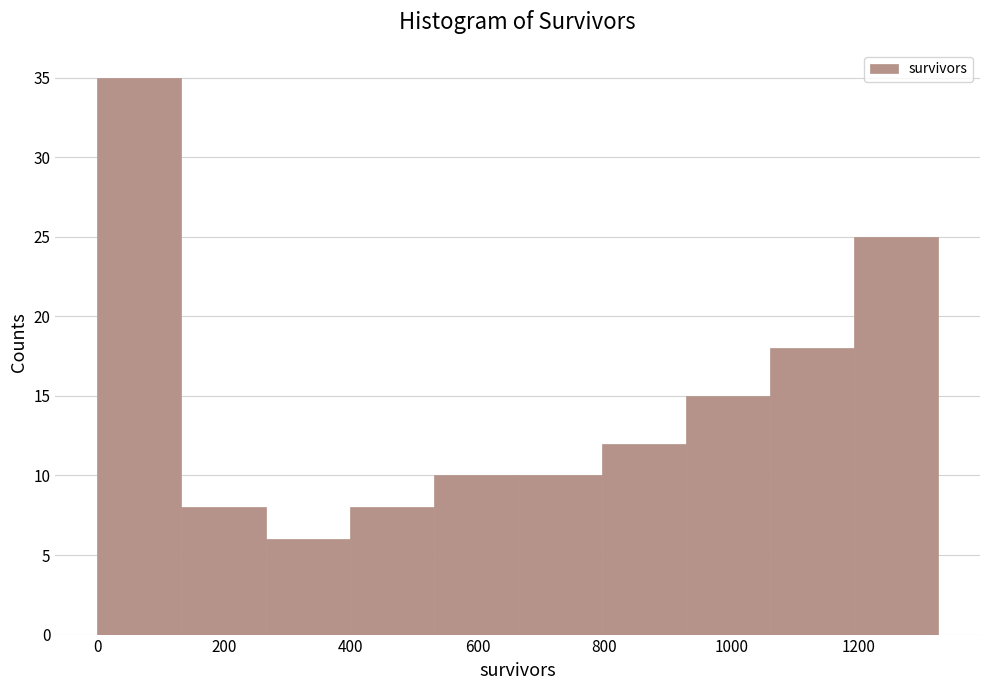

Reading left to right, list every bar in this chart as the range it spans on the x-axis followed by its height. Neither the bar edges nor the heights are printed on the chart, so give them approximately, as read against the axes.

0 to 140: 35
140 to 260: 8
260 to 400: 6
400 to 540: 8
540 to 660: 10
660 to 800: 10
800 to 920: 12
920 to 1060: 15
1060 to 1200: 18
1200 to 1320: 25